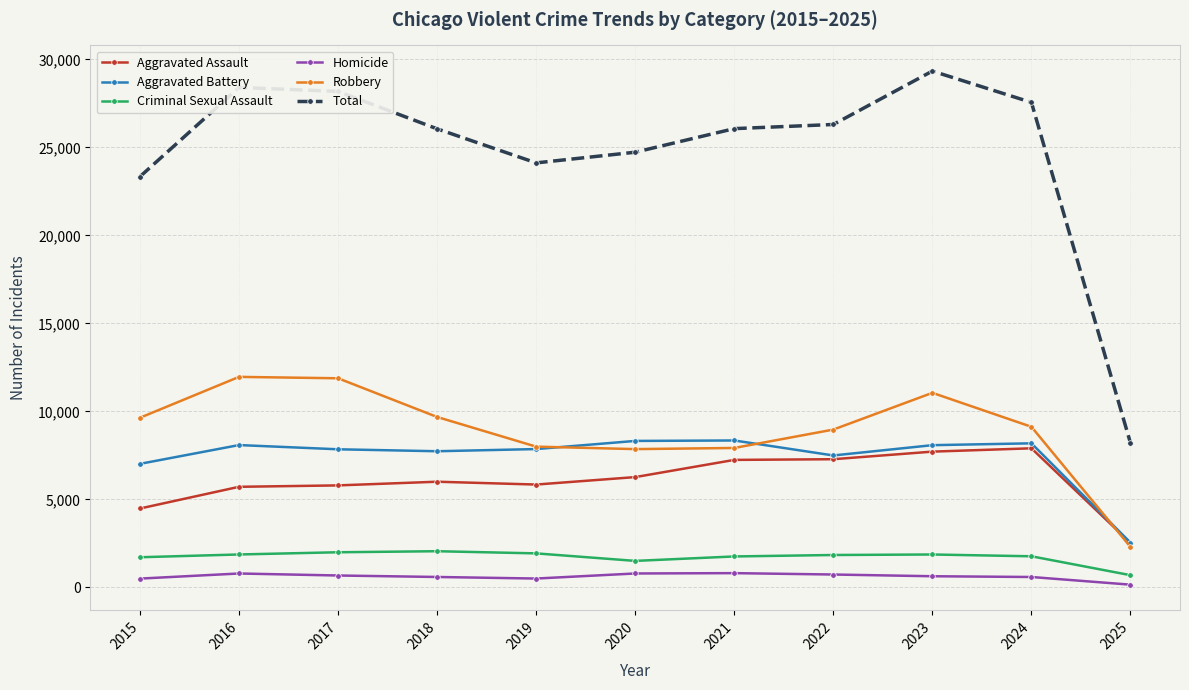

What value does the Total series have at 2018?

26057